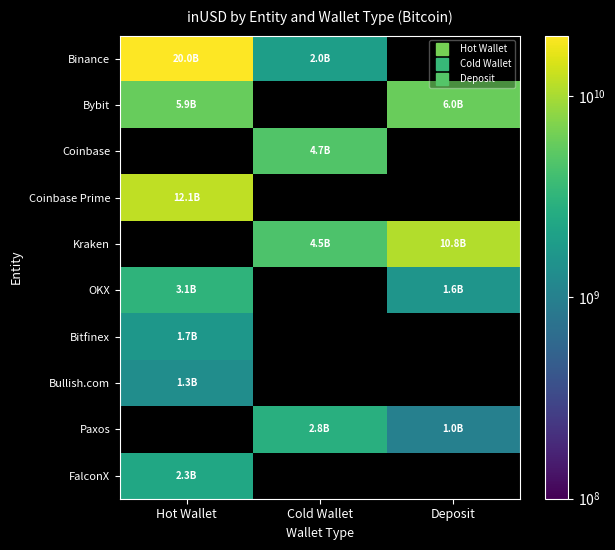

At how many categories does at least one series exceed 18507785942?

1